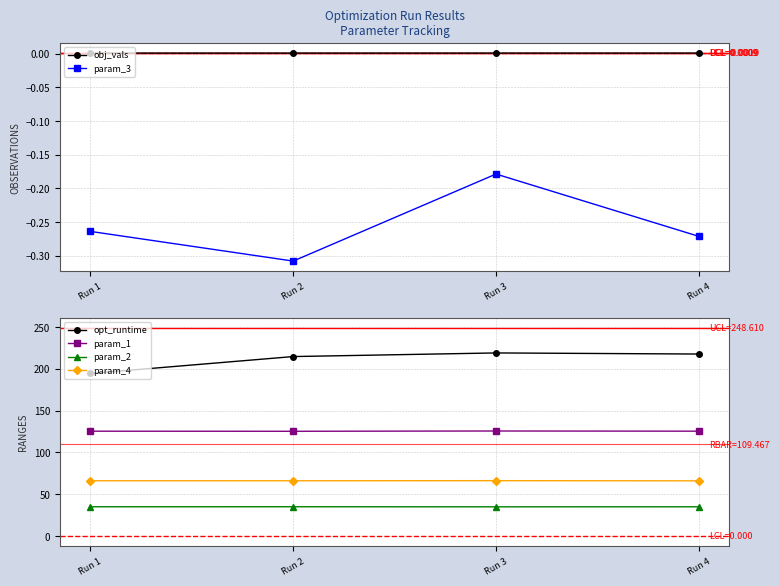

Where is the first local maximum for param_3?

Run 3